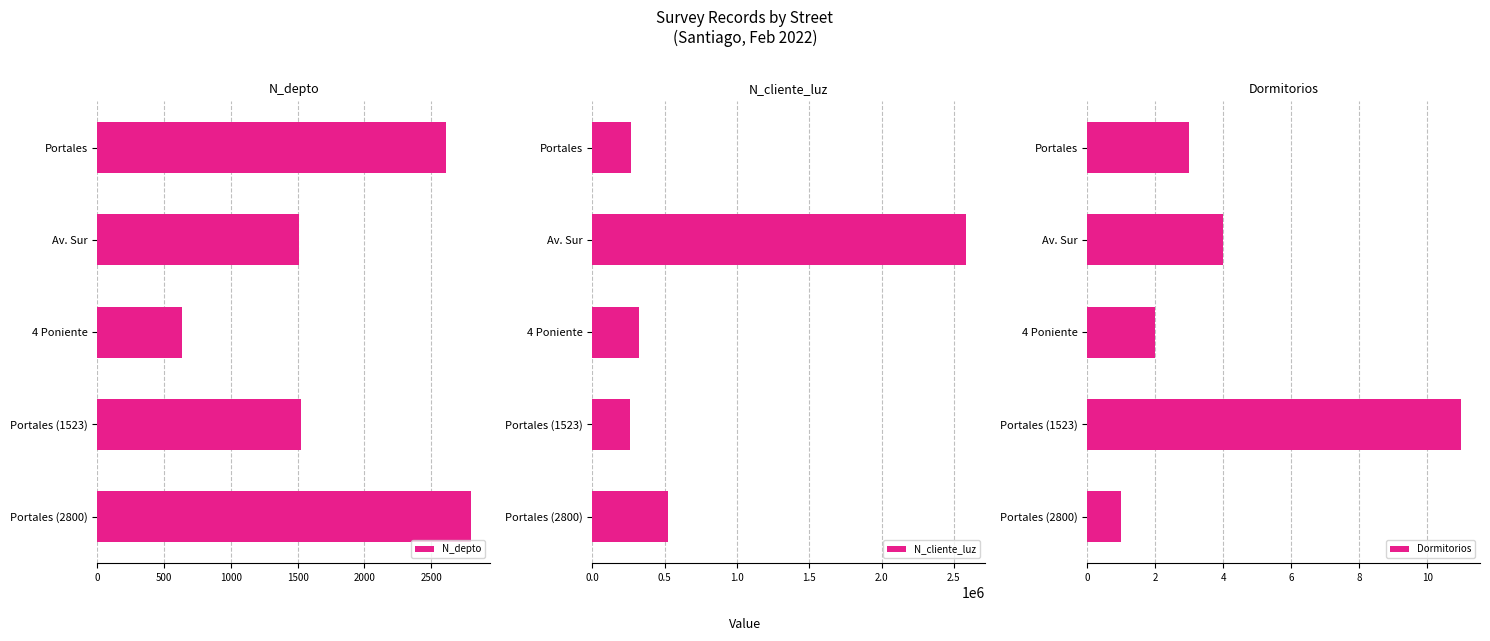

What is the approximate value of N_depto at Portales?

2608